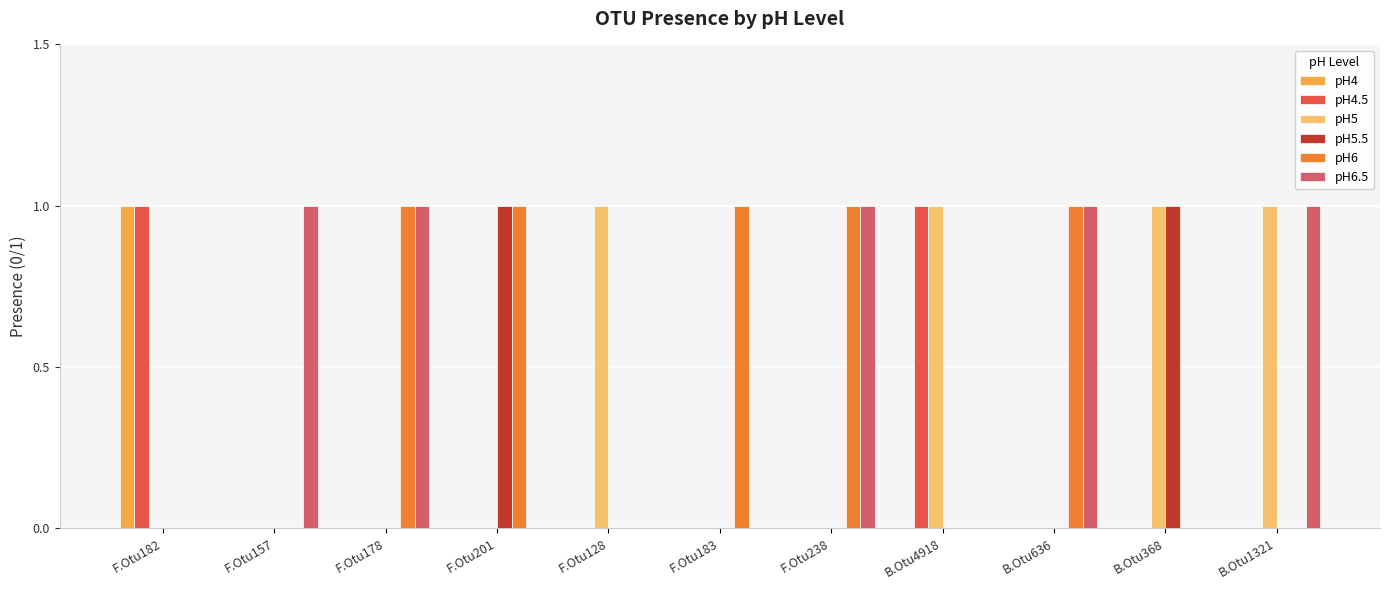

What is the total value across all series at B.Otu4918?

2